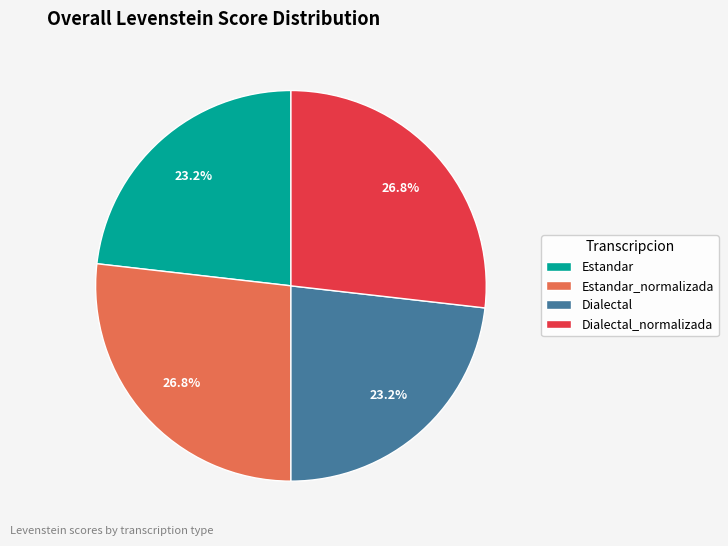

To the nearest percent, what is the combined percentage of Dialectal and Estandar_normalizada?

50%